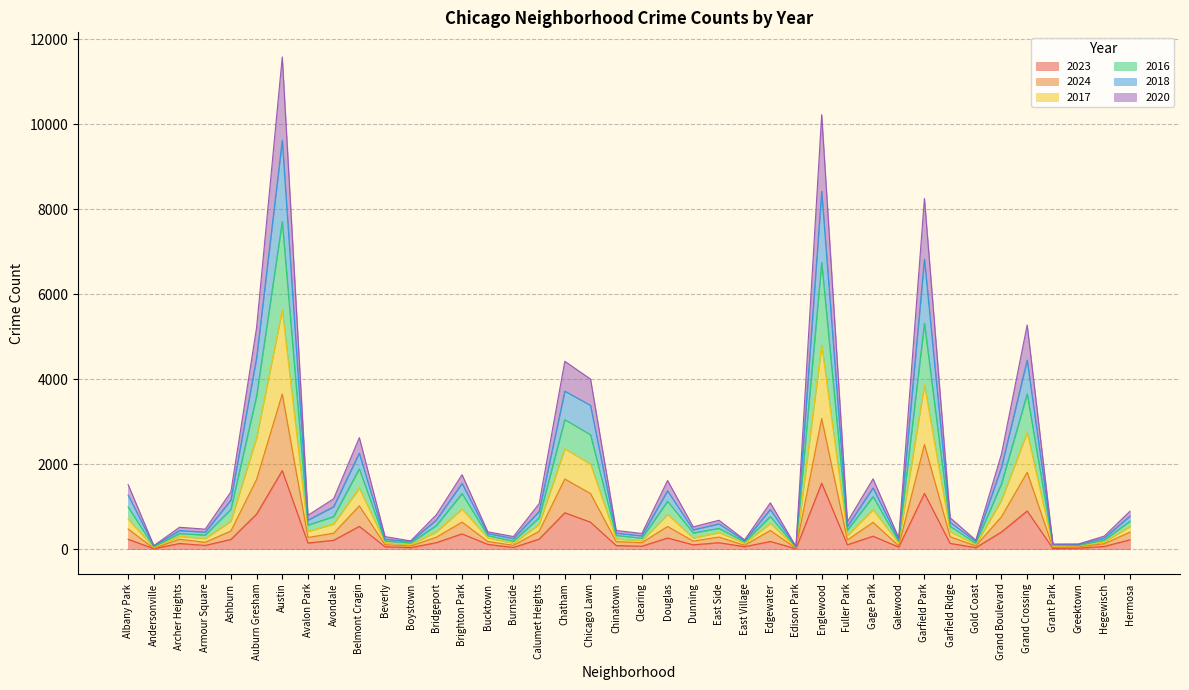

At which label does 2023 reach its peak?

Austin